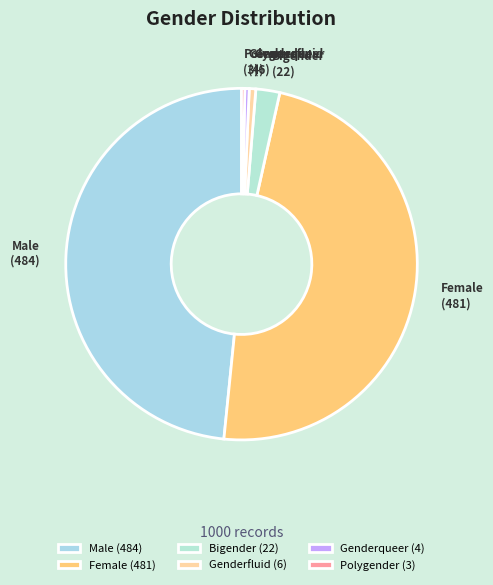

Does any single category account for the majority?

No